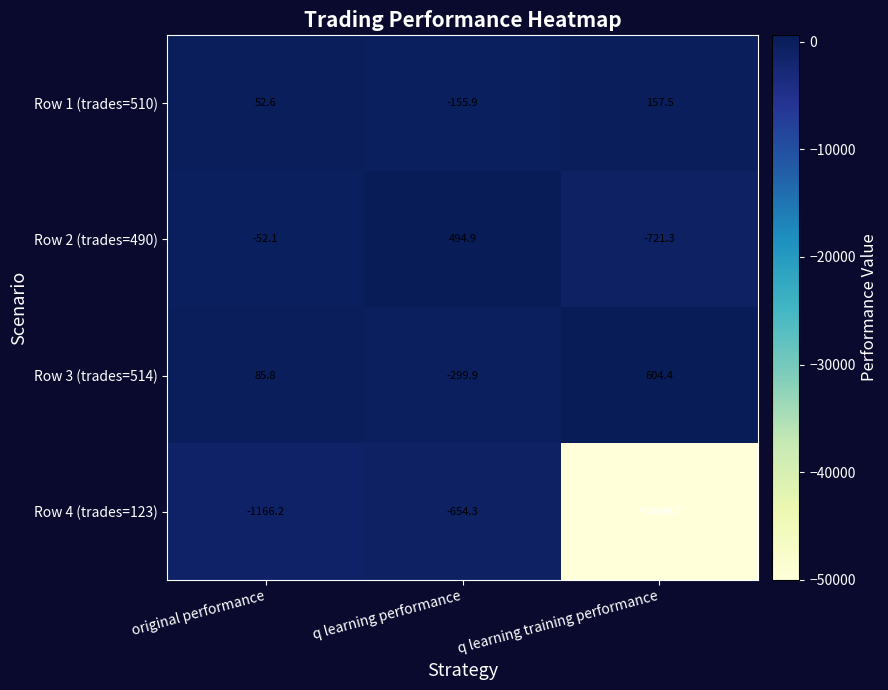

Is it true that Row 3 (trades=514) equals -119.8 at q learning performance?

False